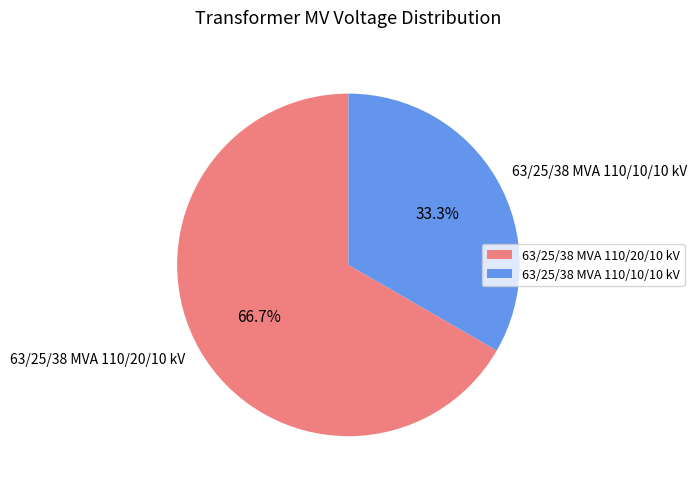

What portion of the pie excludes 63/25/38 MVA 110/10/10 kV?

66.7%